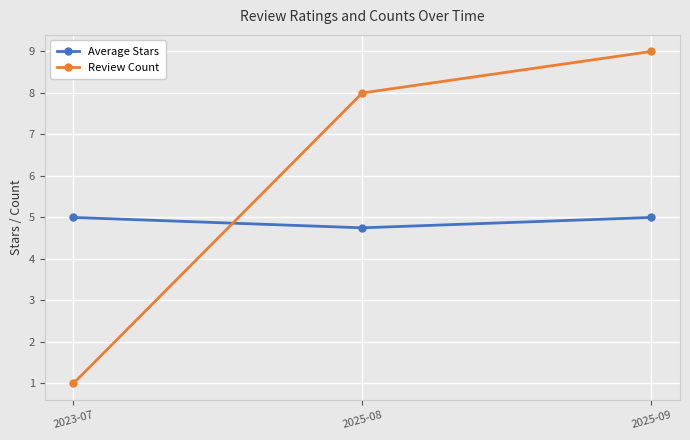

Which category has the highest value across all series?

2025-09